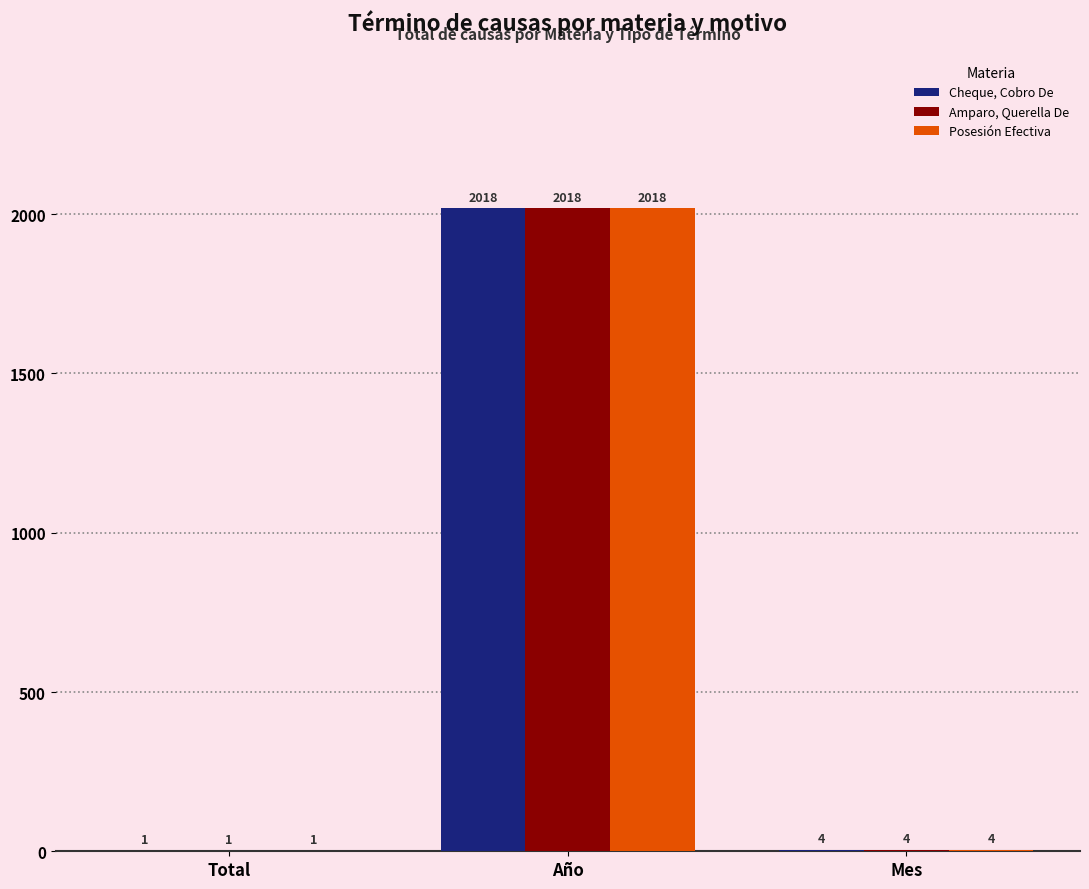

At which category does the chart reach its peak across all series?

Año